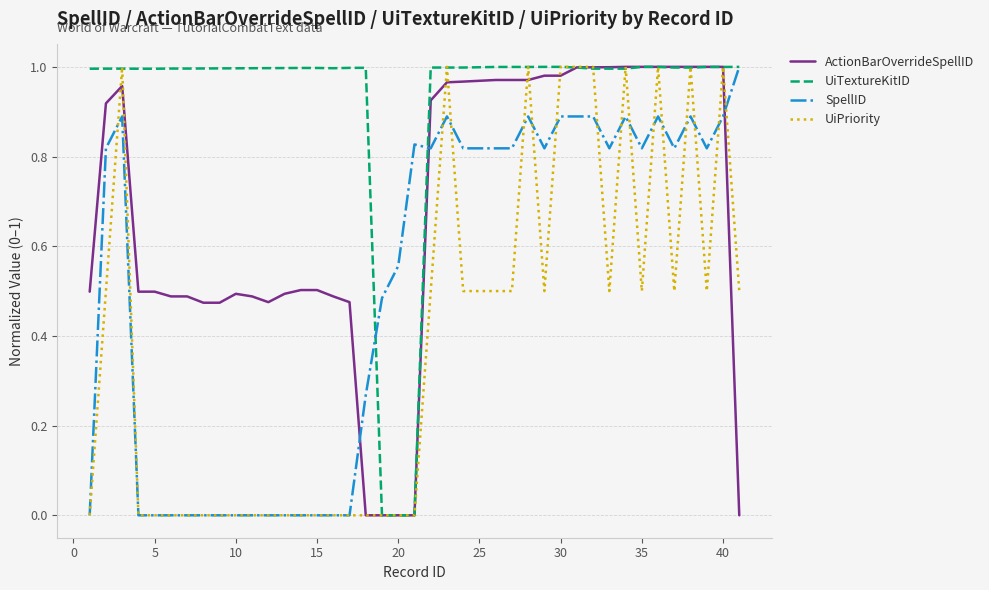

After their last crossing, which series has the higher values: ActionBarOverrideSpellID or SpellID?

SpellID